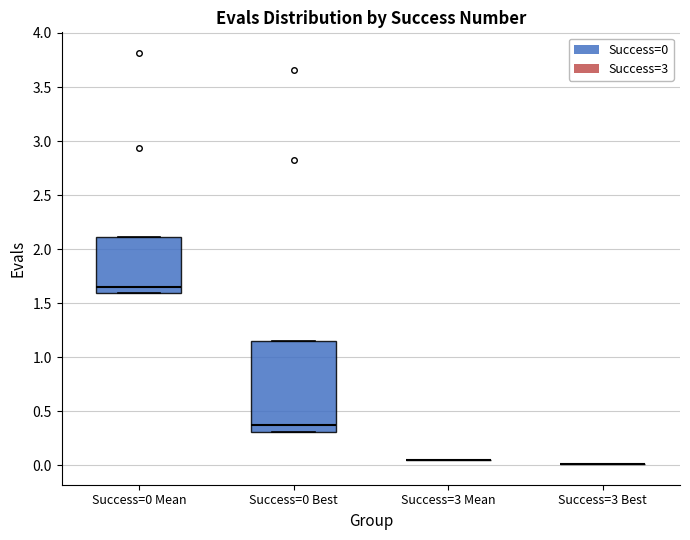

Comparing the boxes themselves (not the whiskers), which one is the tallest?

Success=0 Best